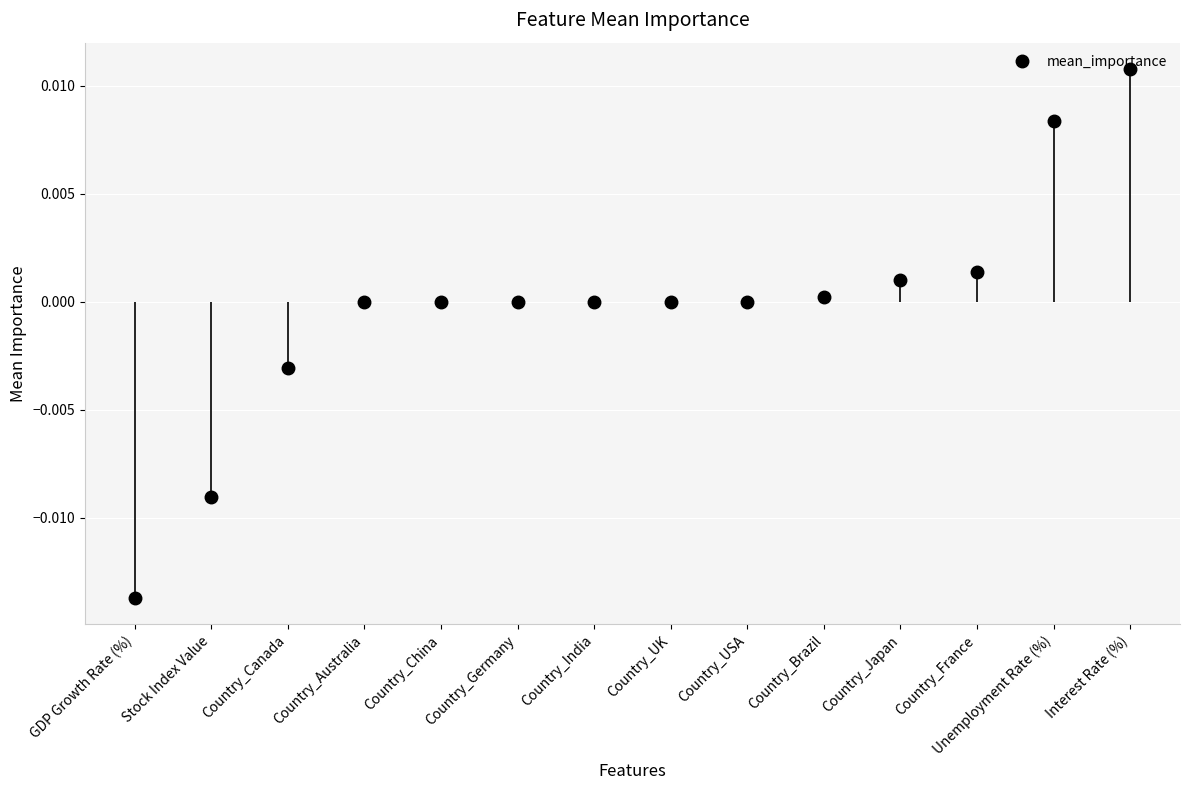

Which category has the lowest value across all series?

GDP Growth Rate (%)